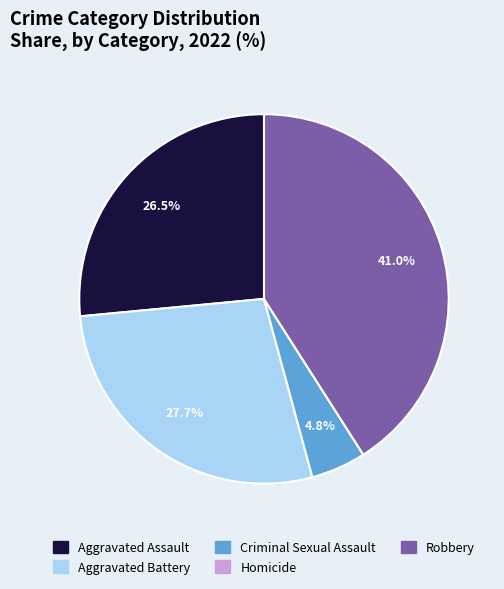

What is the total percentage of Criminal Sexual Assault and Robbery?

45.8%